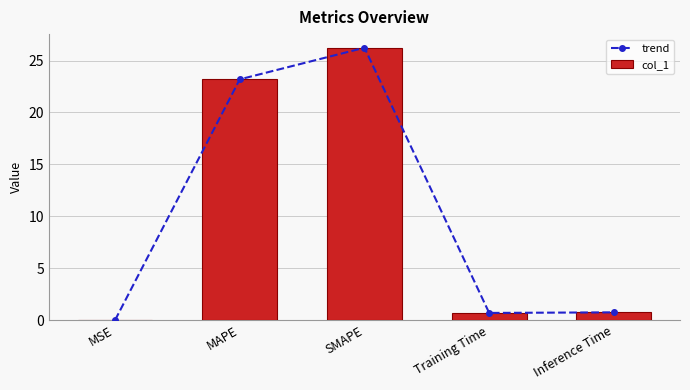

What is the difference between the maximum and minimum values in the trend series?

26.2